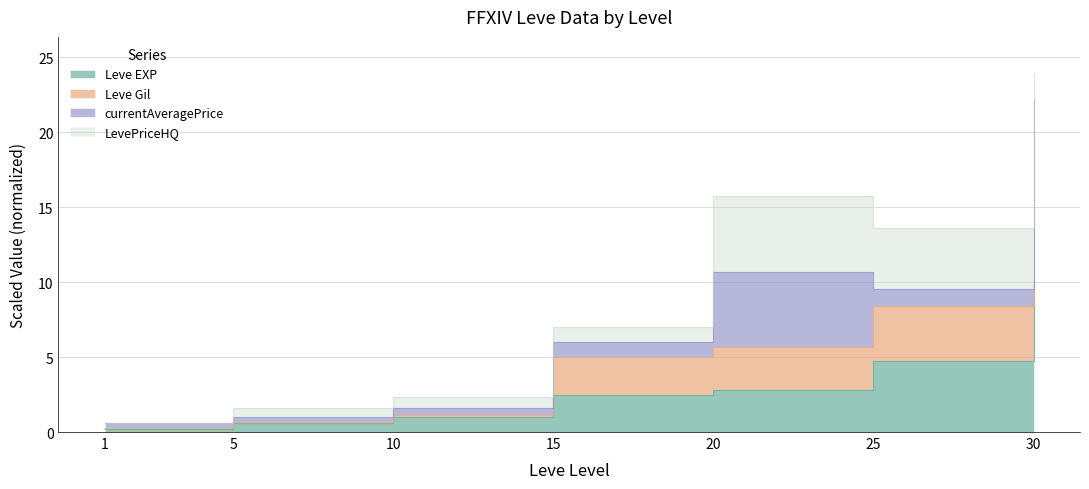

True or false: Leve Gil and Leve EXP cross at least once.

False